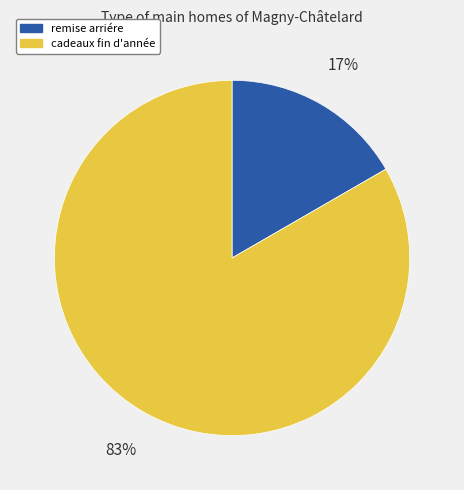

Is it true that remise arriére is 32% of the pie?

False